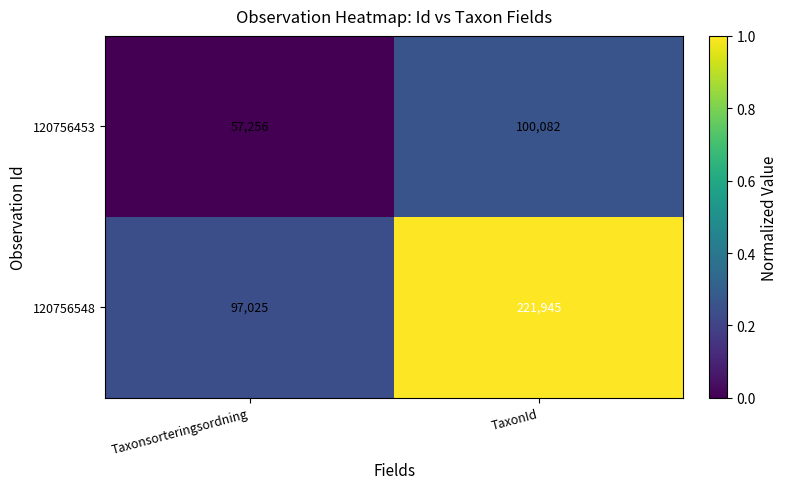

Rank the series by their maximum value, from highest to lowest.

120756548, 120756453